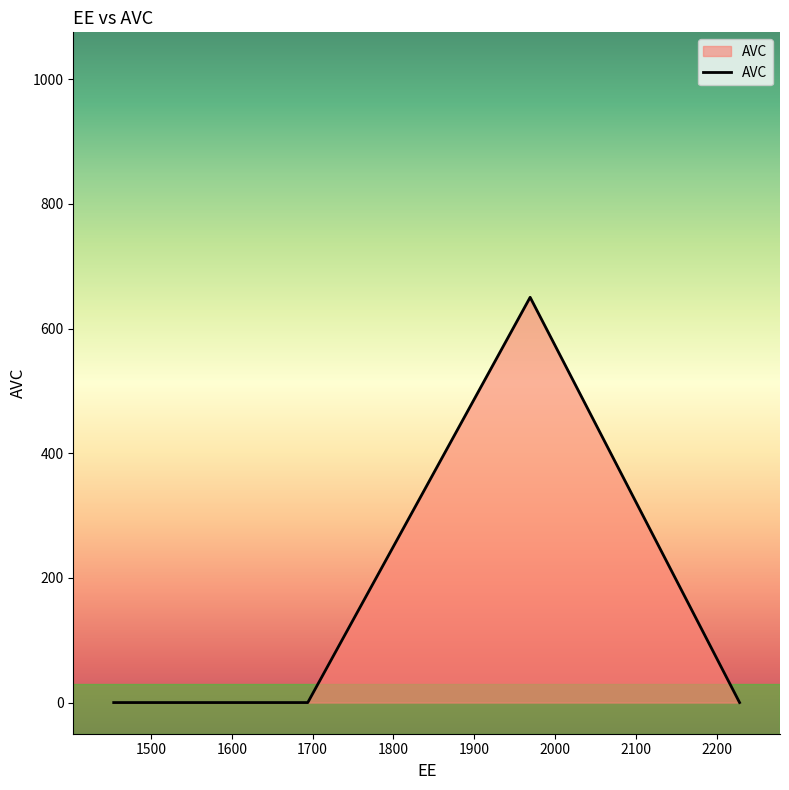

True or false: there are more than 1 points higher than both neighbors.

False